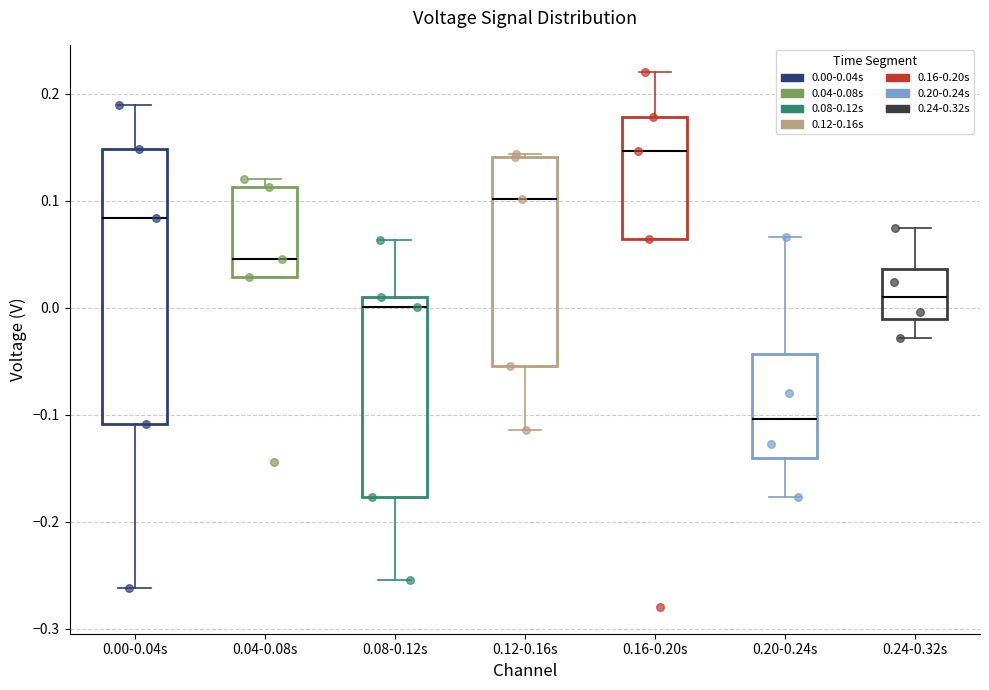

Which box is the tallest, from its lower edge to its upper edge?

0.00-0.04s